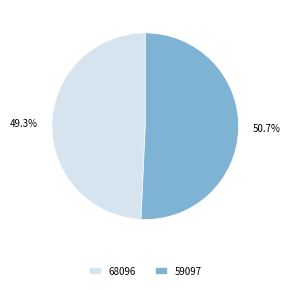

Which slice is the smallest?

68096